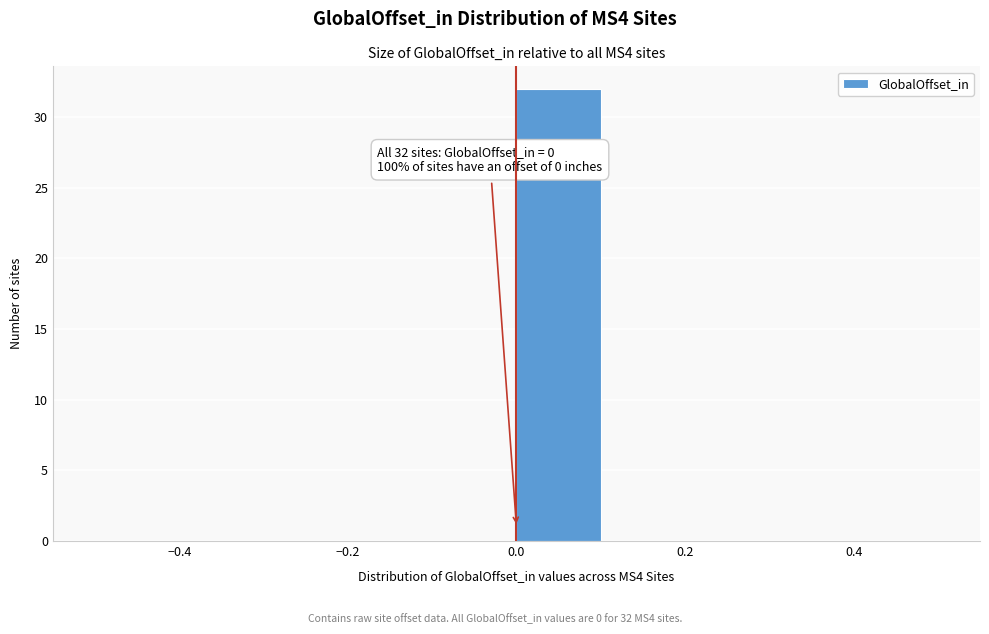

Which range on the x-axis has the tallest bar?

0.0 to 0.1